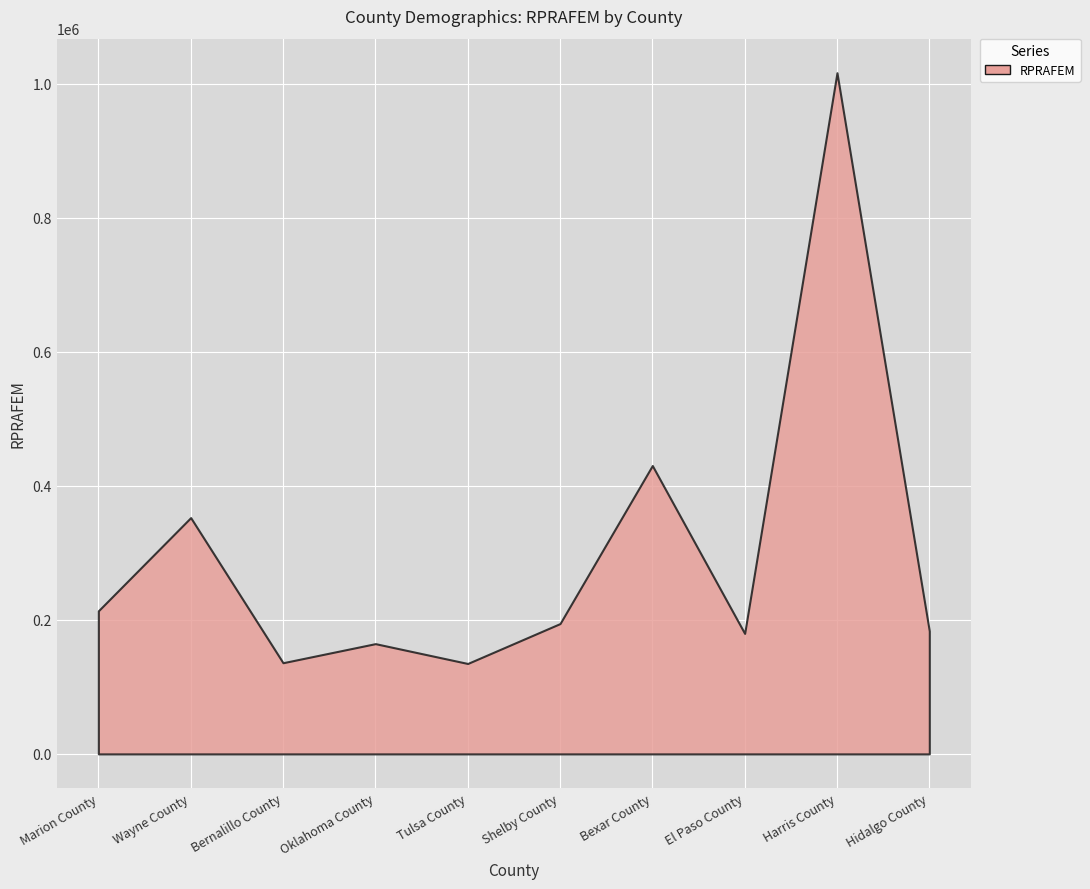

How many lines are shown in the chart?

1